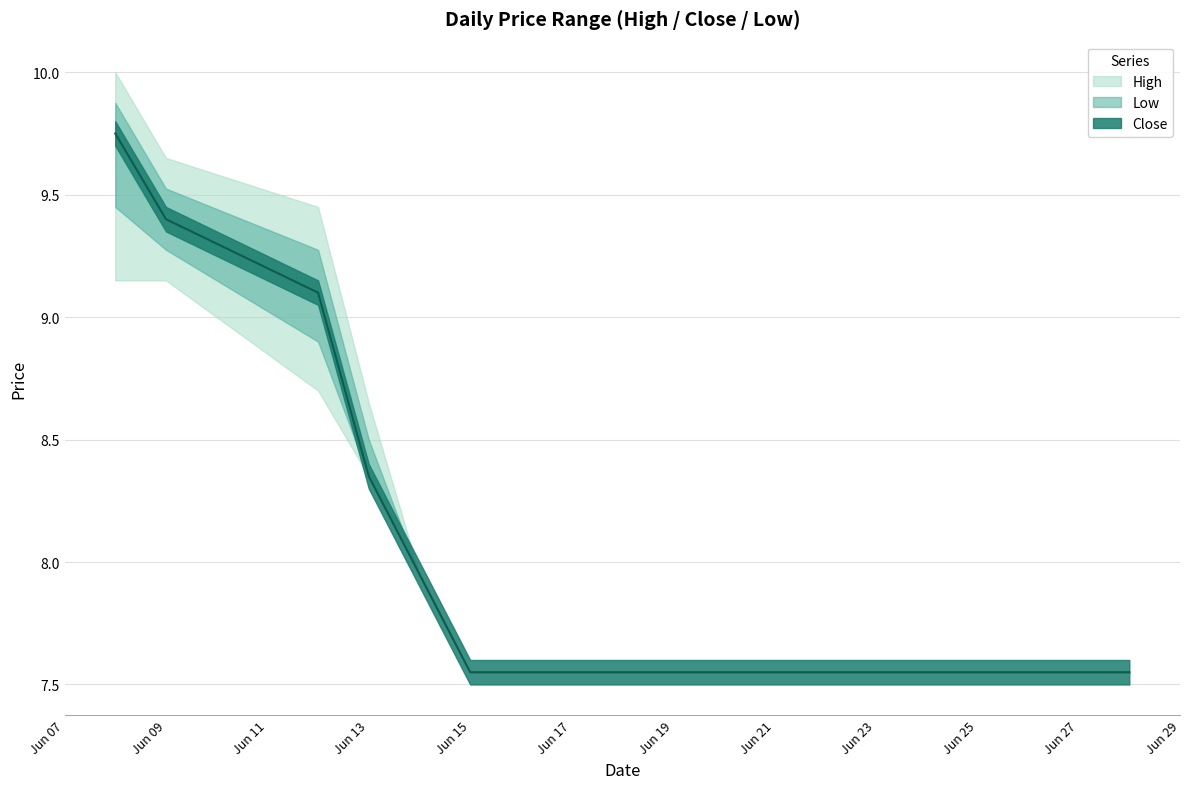

The value of High at 2023-06-19 is 7.6. True or false?

True